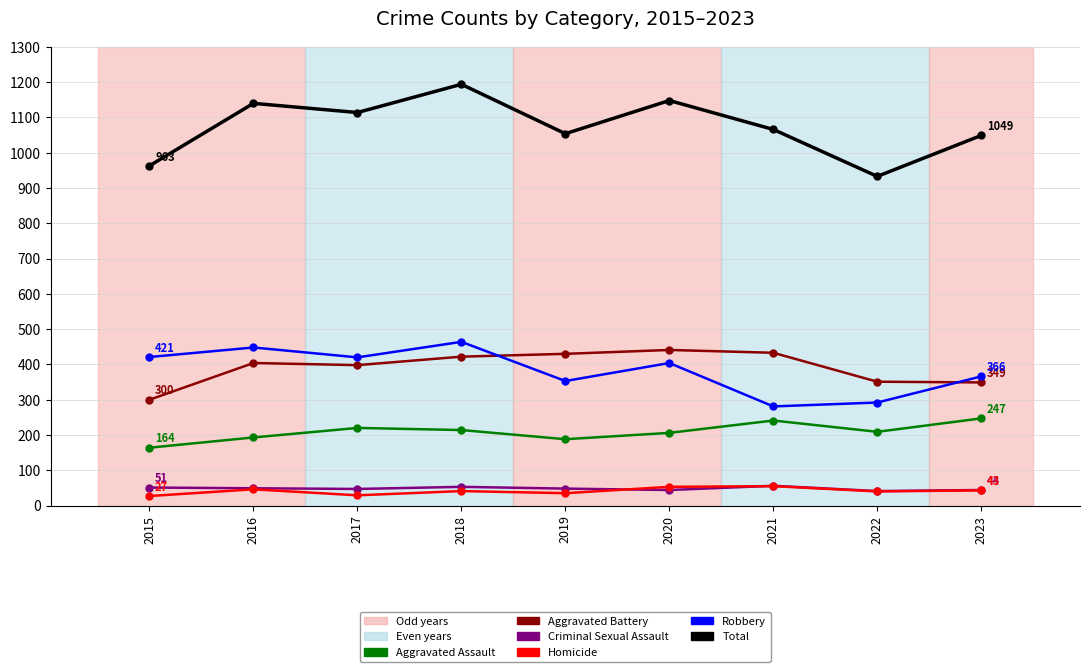

In Robbery, how many points are higher than both neighbors (excluding endpoints)?

3